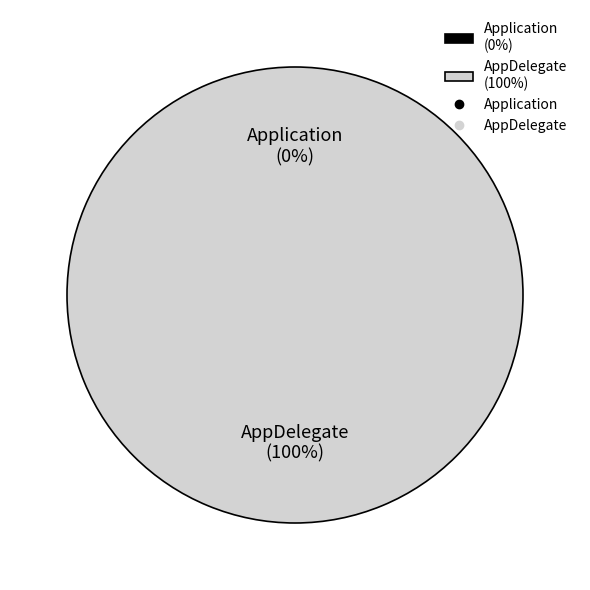

Count the number of slices in the pie.

2